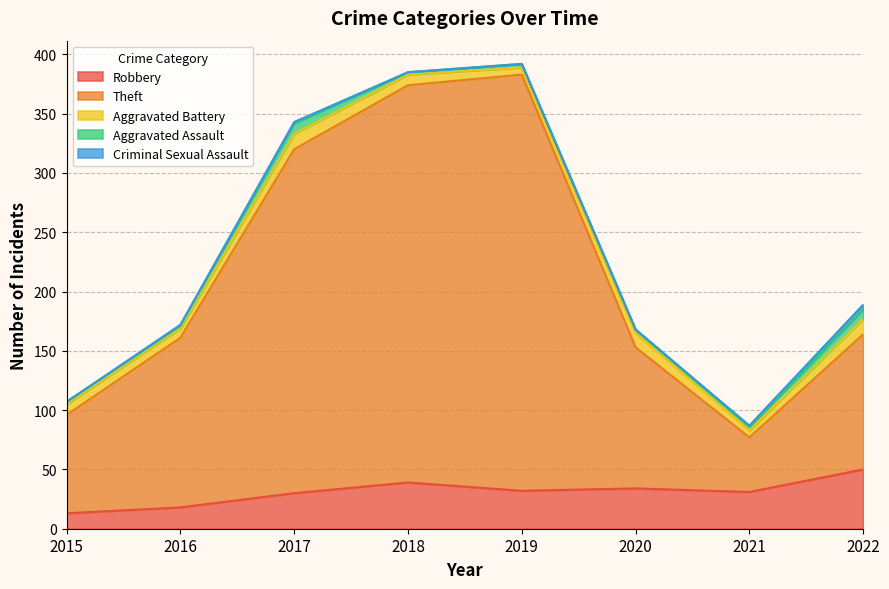

The value of Criminal Sexual Assault at 2019 is 0. True or false?

True